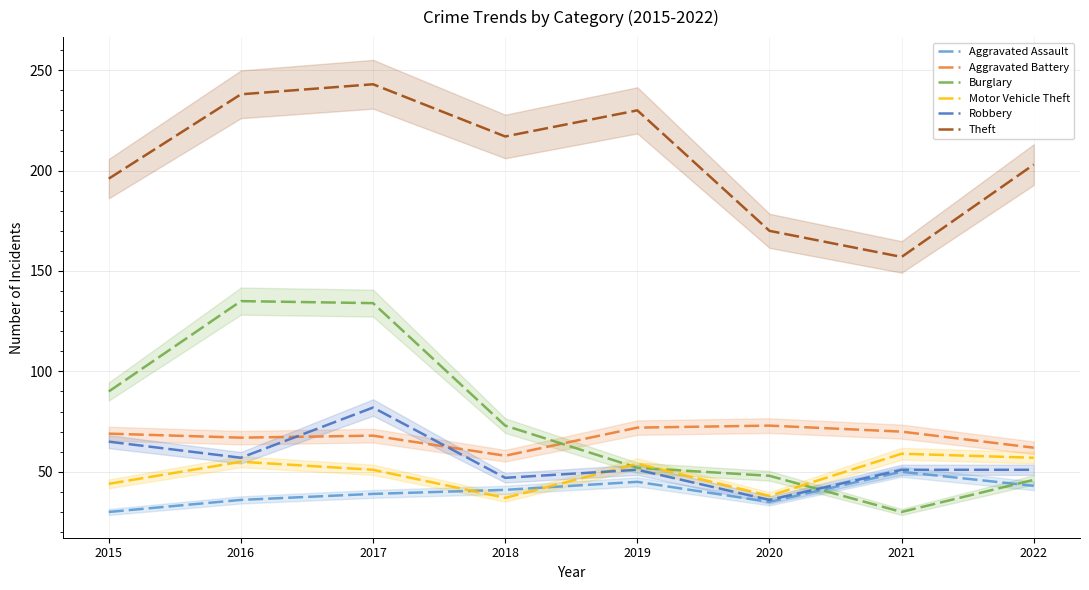

What is the value of the Robbery point at the 3rd from the left?

82